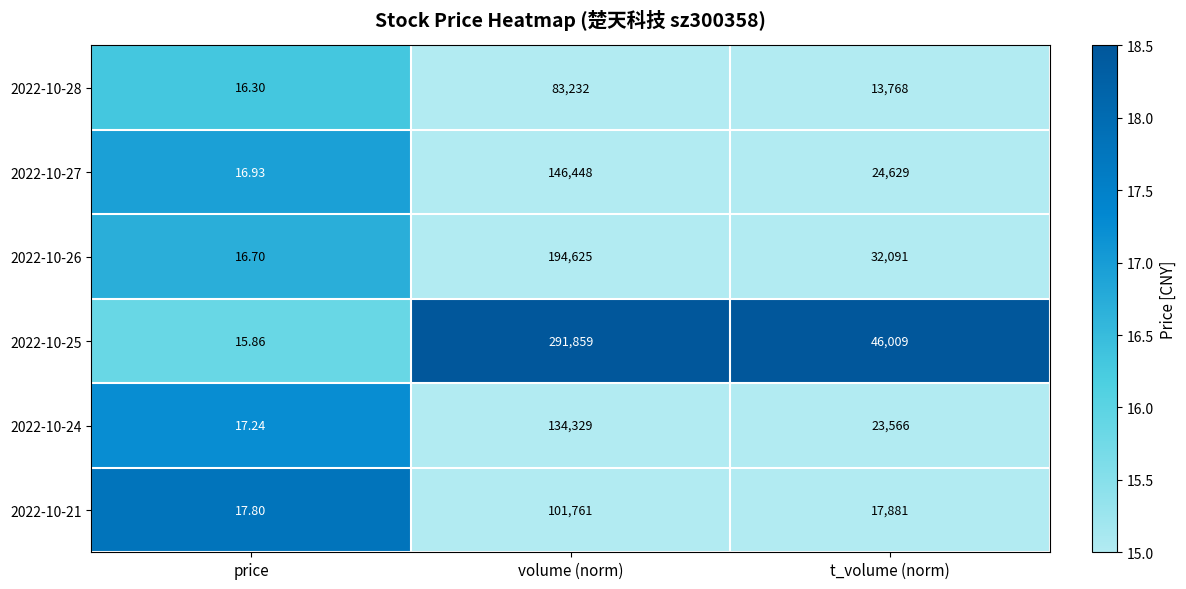

Which category has the lowest value in the 2022-10-24 series?

price